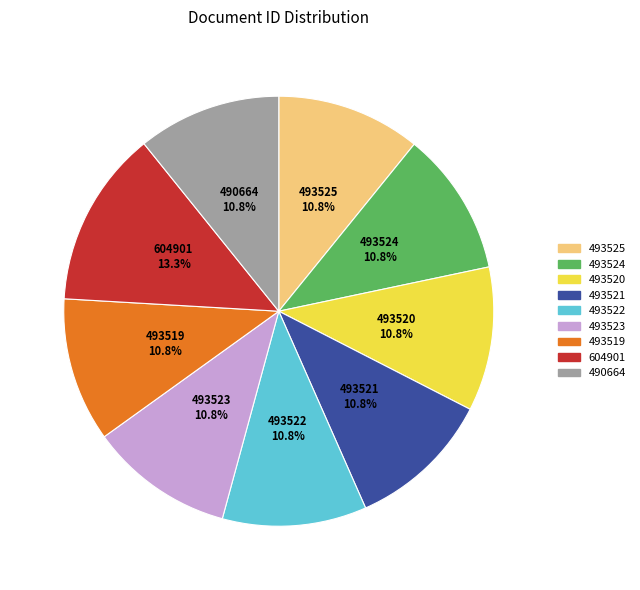

Do 493523 and 493522 together represent more than half of the pie?

No